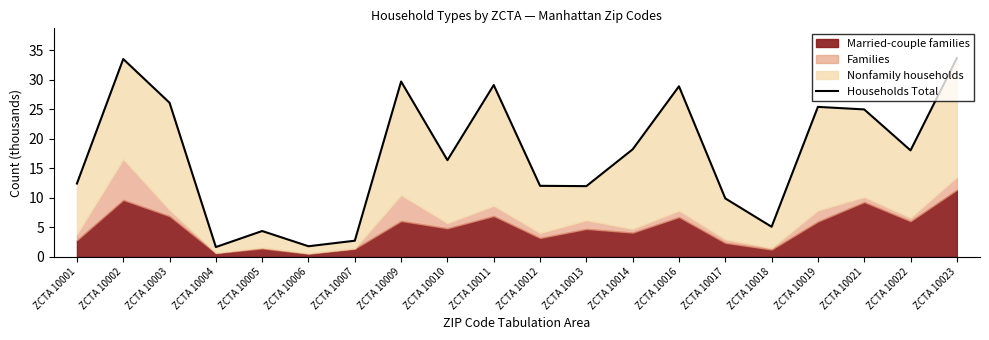

What is the value of the 8th point from the left?

29.7